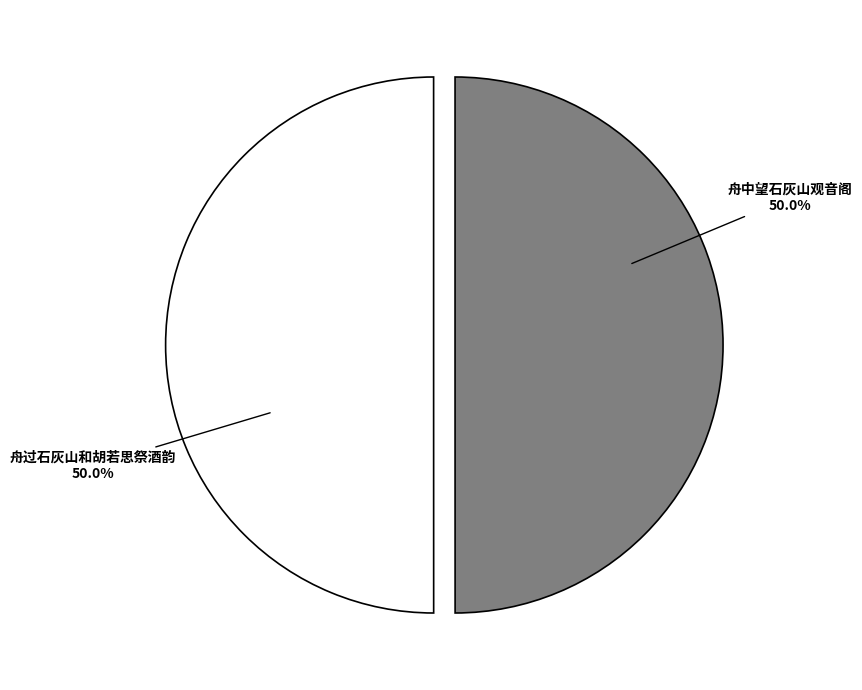

True or false: 舟中望石灰山观音阁 accounts for 60% of the total.

False